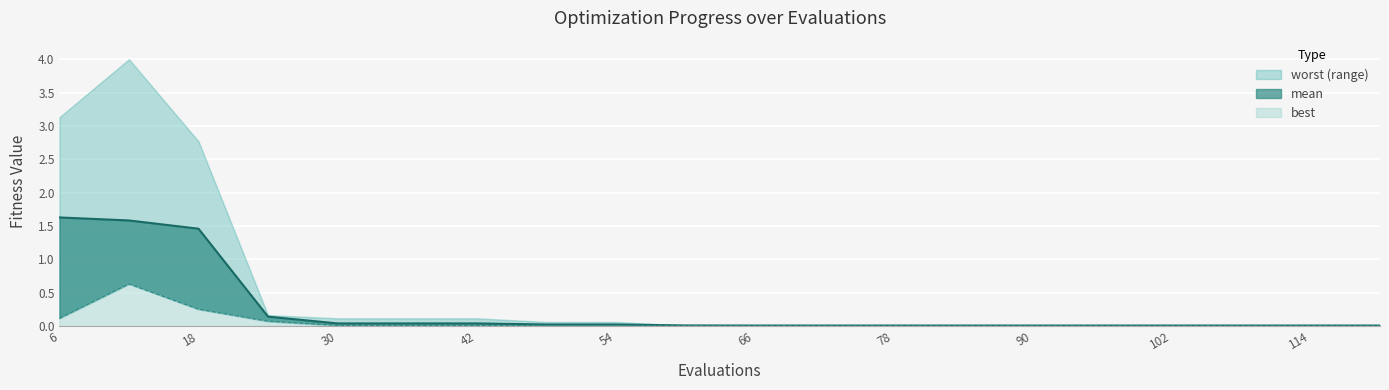

True or false: best and mean cross at least once.

False